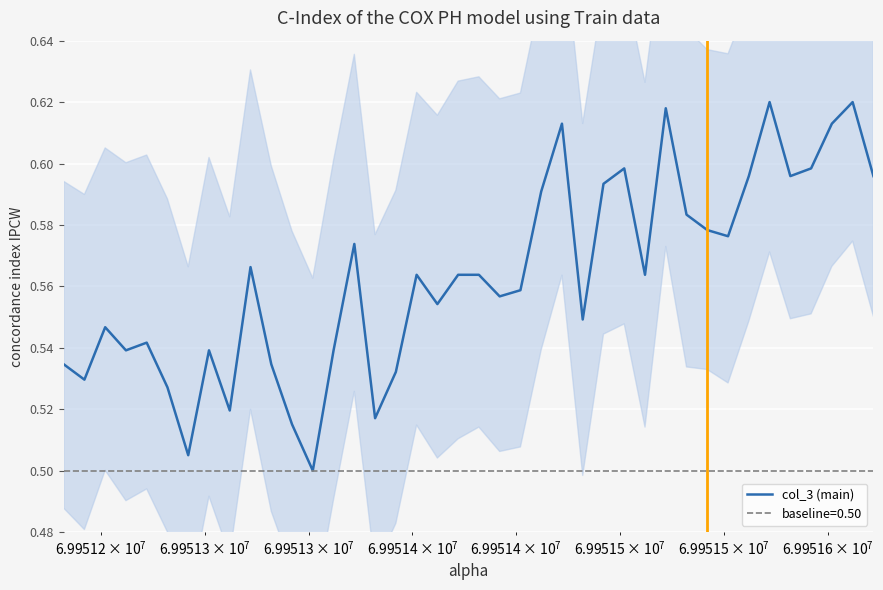

What is the value of the 18th point from the left?

0.6